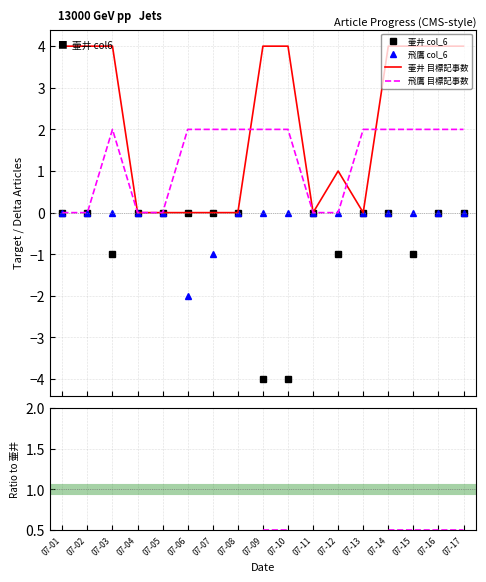

What is the difference between the 壷井 目標記事数 values at 07-08 and 07-02?

4